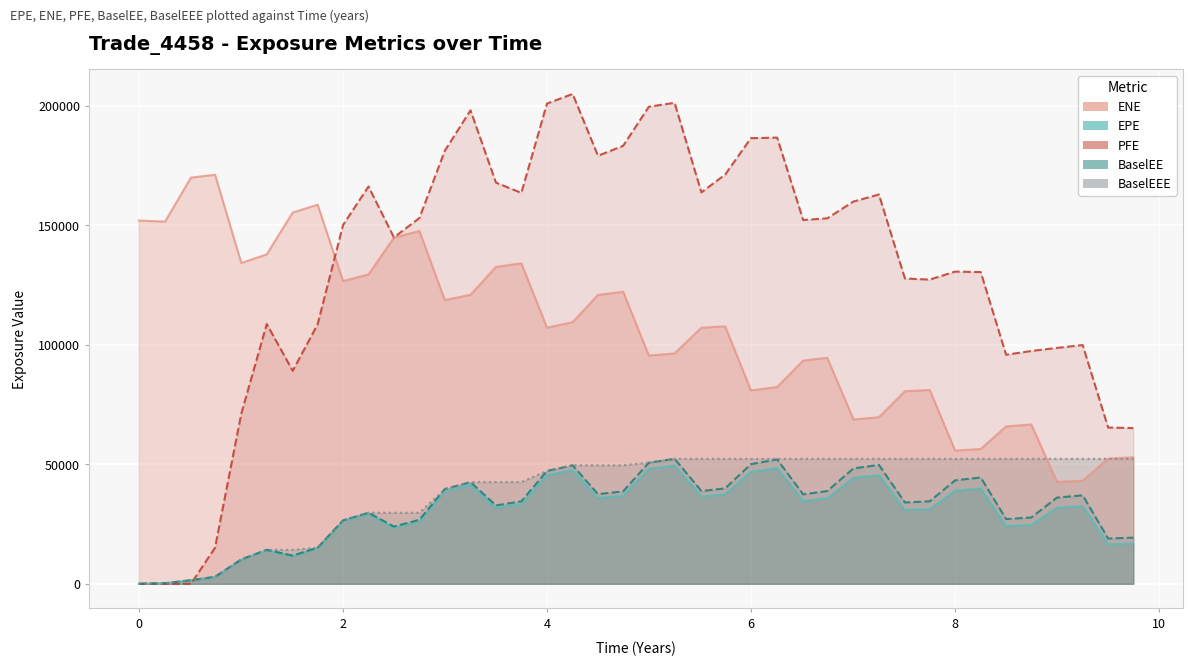

Where is the first local minimum for PFE?

1.50816